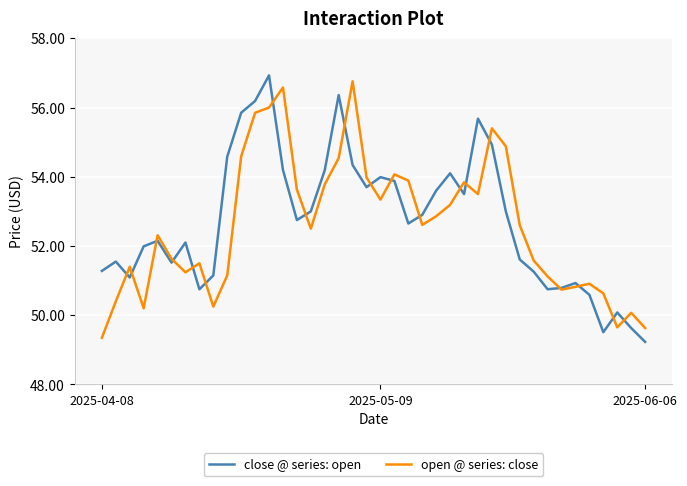

In close @ series: open, how many points are higher than both neighbors (excluding endpoints)?

10